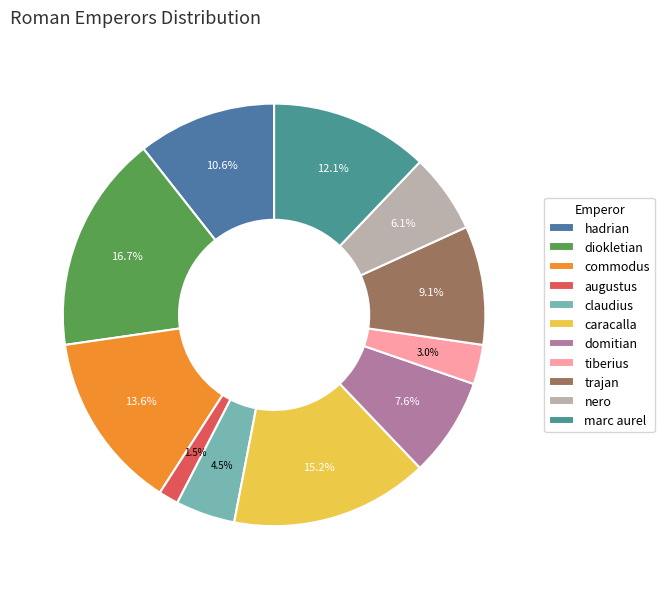

The domitian slice represents 8% of the pie. True or false?

True